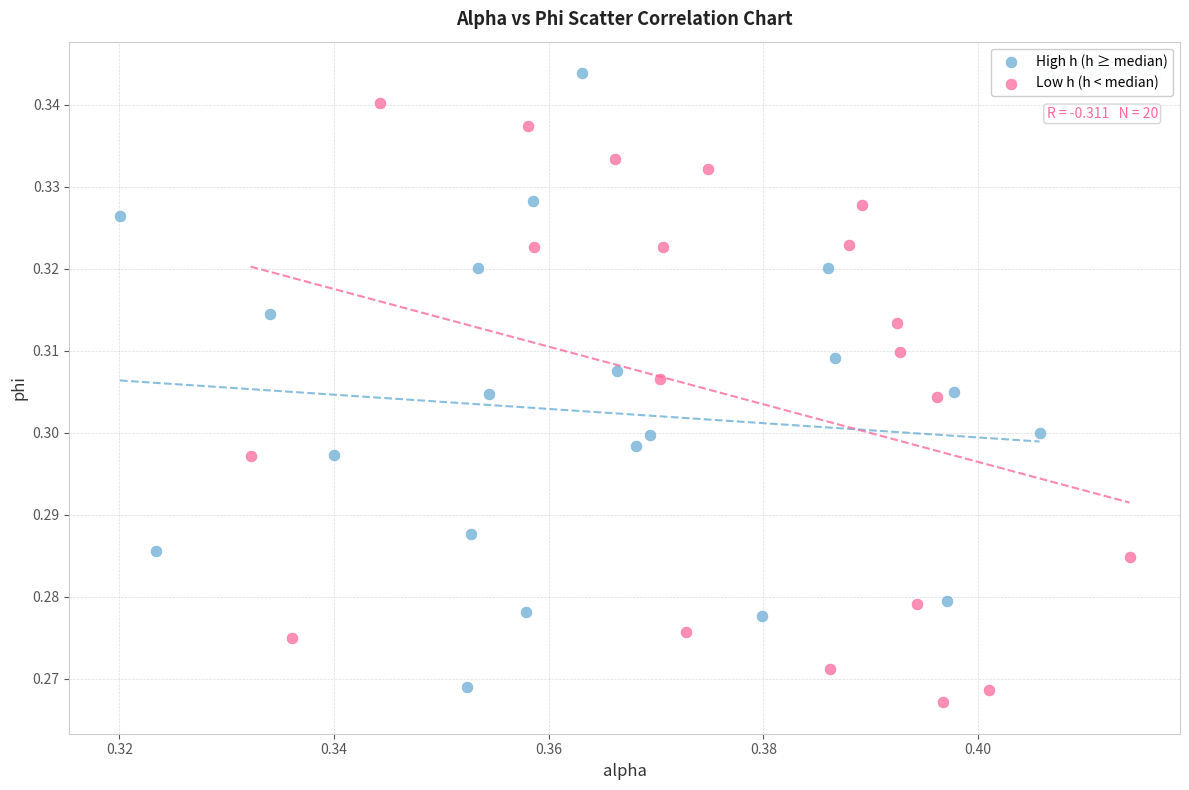

Which series reaches the maximum Y coordinate?

High h (h ≥ median)